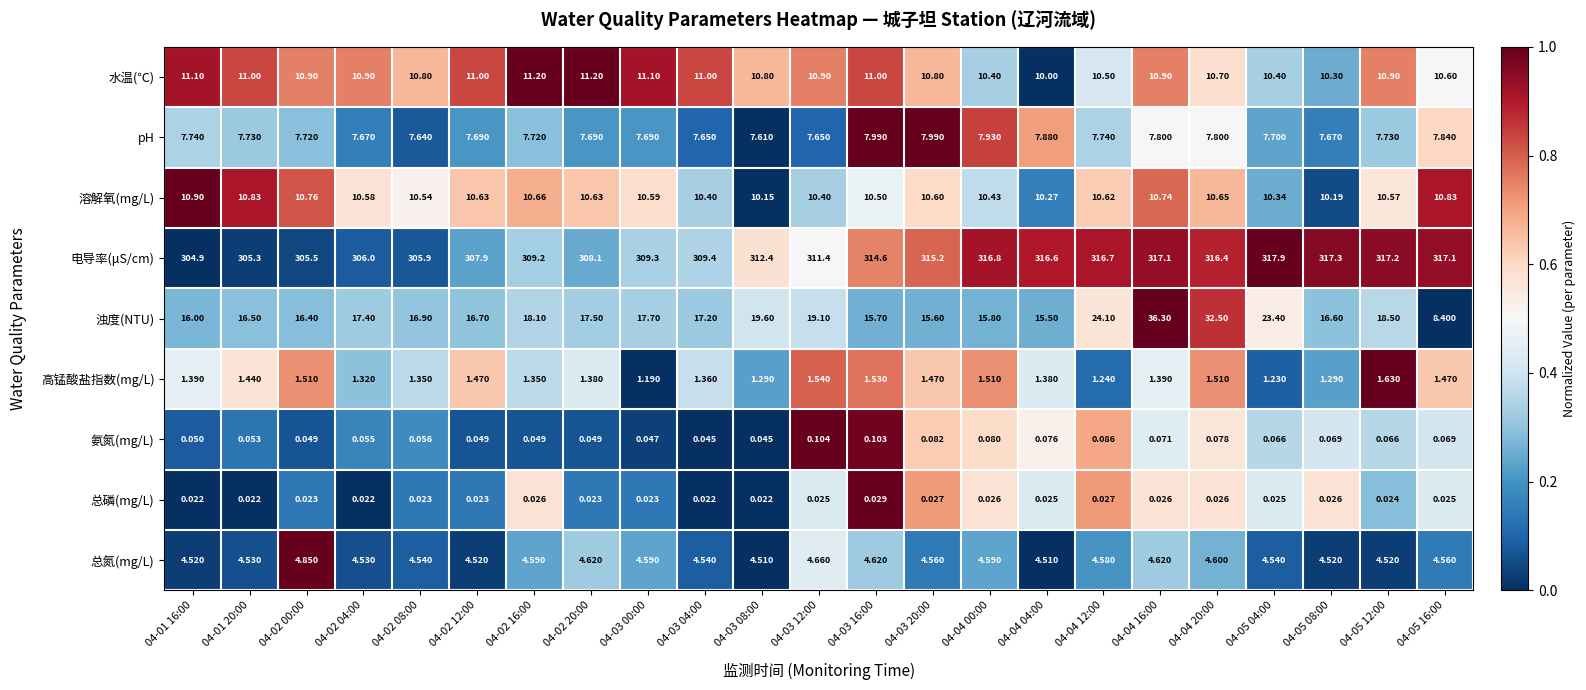

Between 04-02 12:00 and 04-03 04:00, which series saw the biggest shift?

电导率(μS/cm)